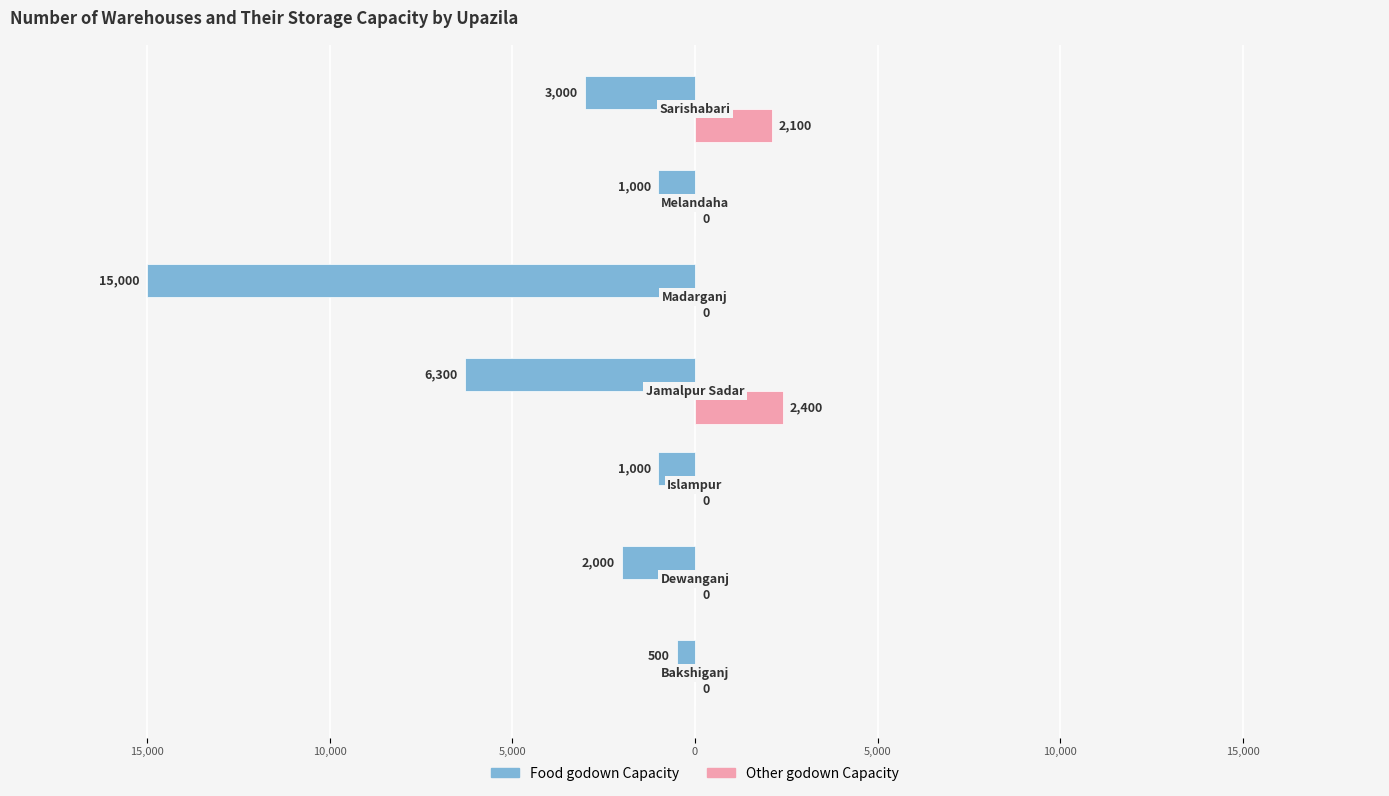

What are all the series names shown in the legend?

Food godown Capacity, Other godown Capacity